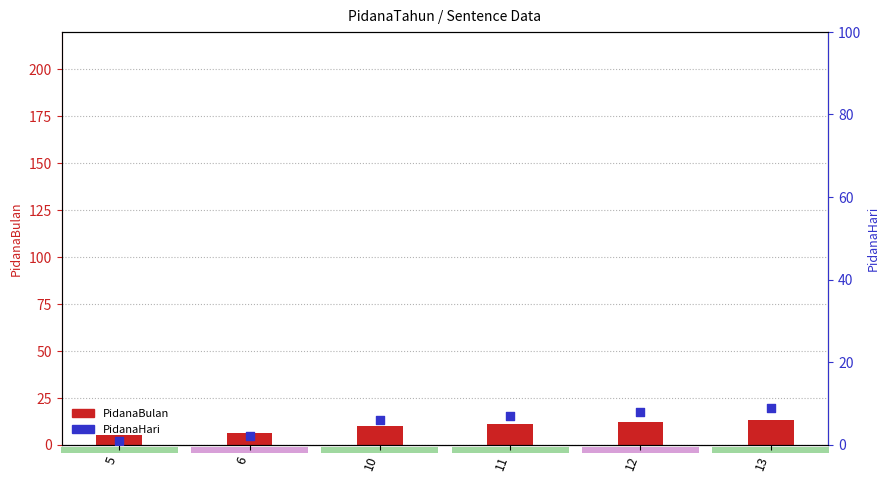

What is the total value across all series at 6?

8